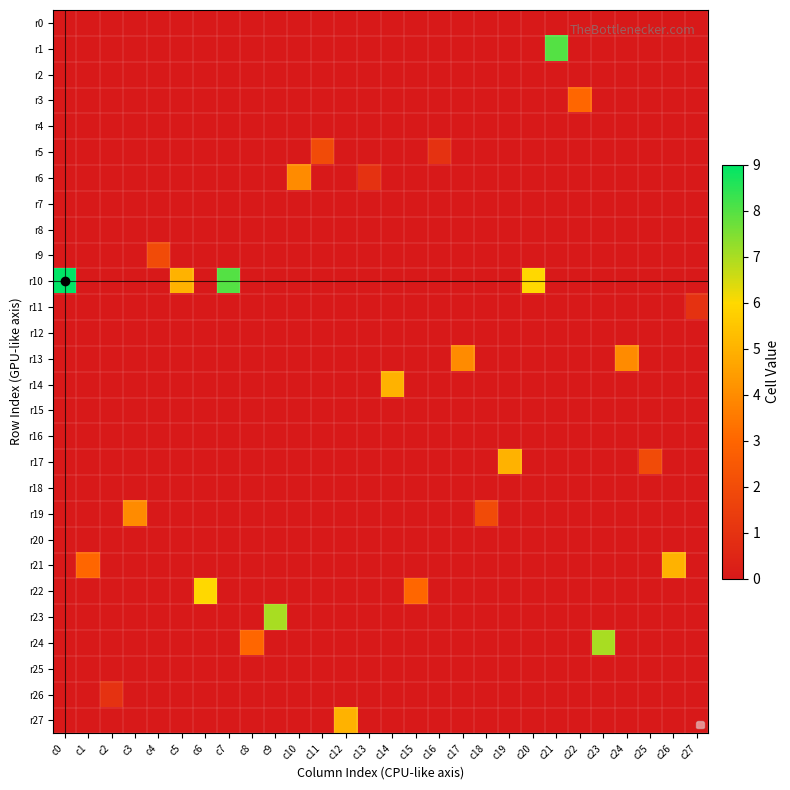

Between c16 and c15, which is larger?

c16